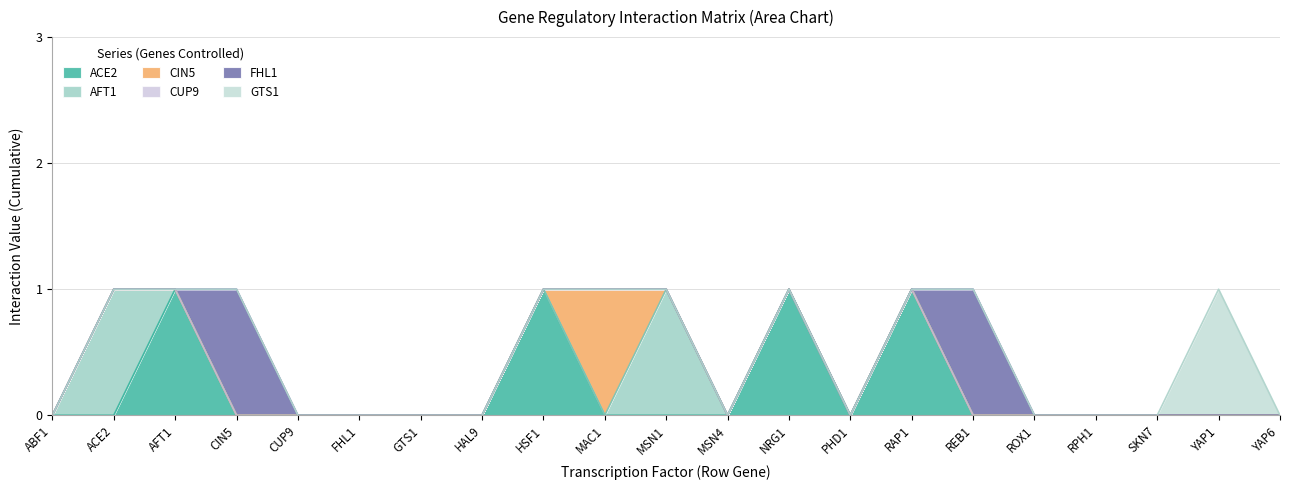

Between PHD1 and ROX1, which series saw the biggest shift?

ACE2